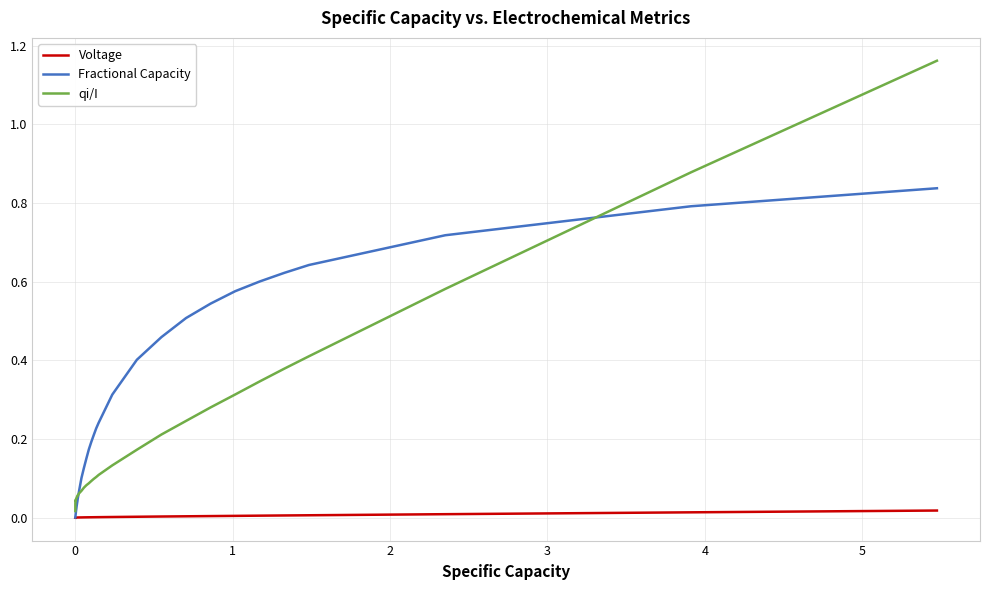

Which series has the largest total across all categories?

Fractional Capacity